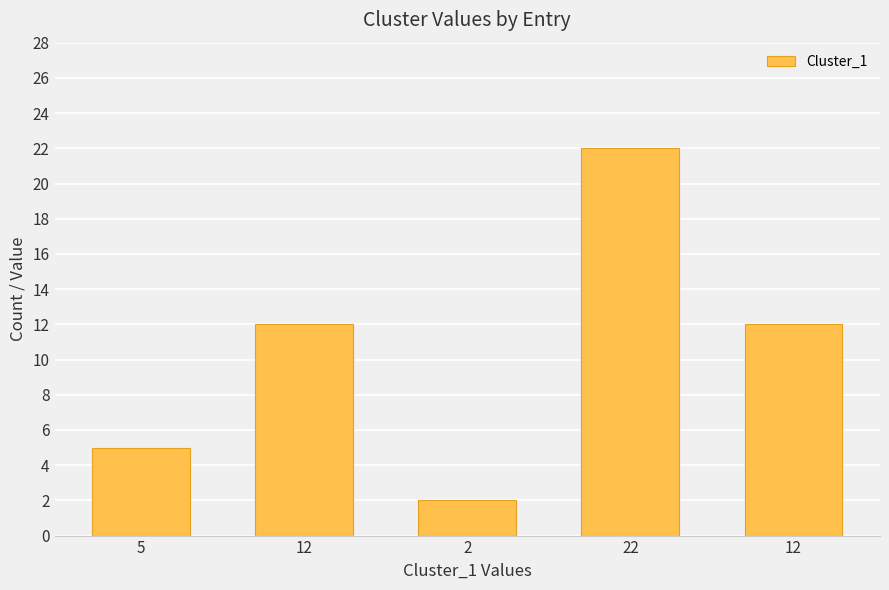

What is the value of the 5th bar from the left?

12